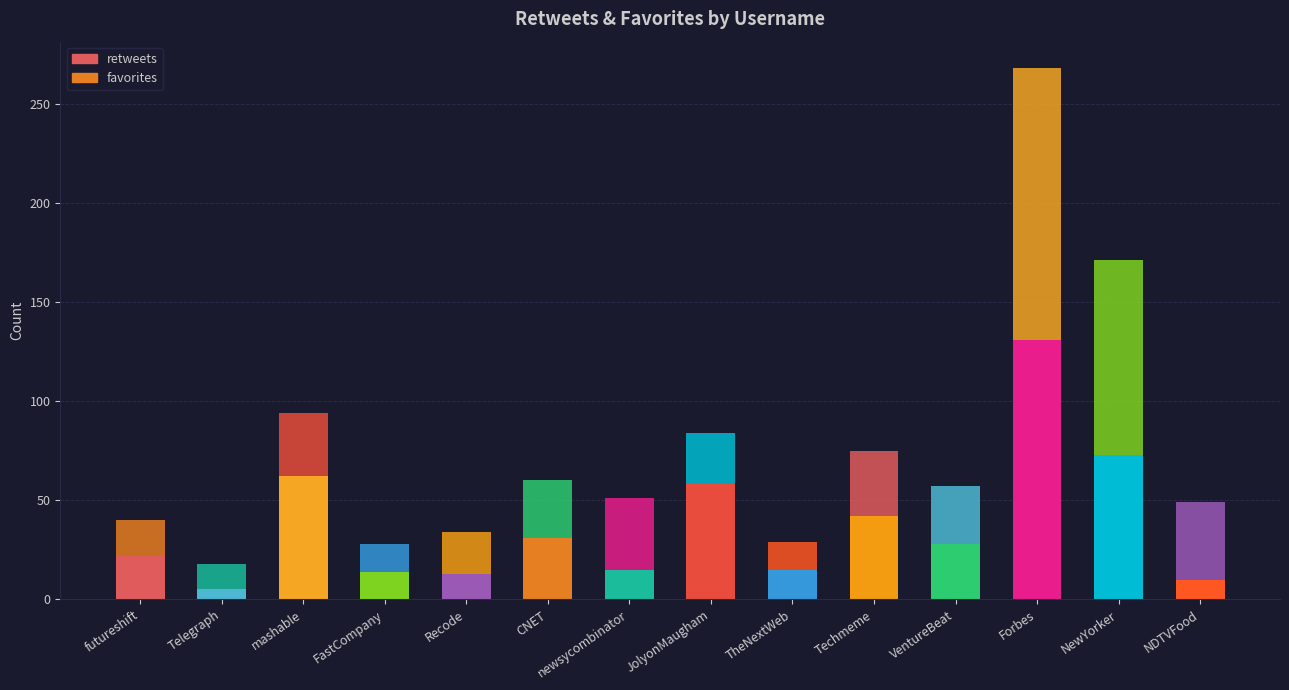

The value of favorites at JolyonMaugham is 26. True or false?

True